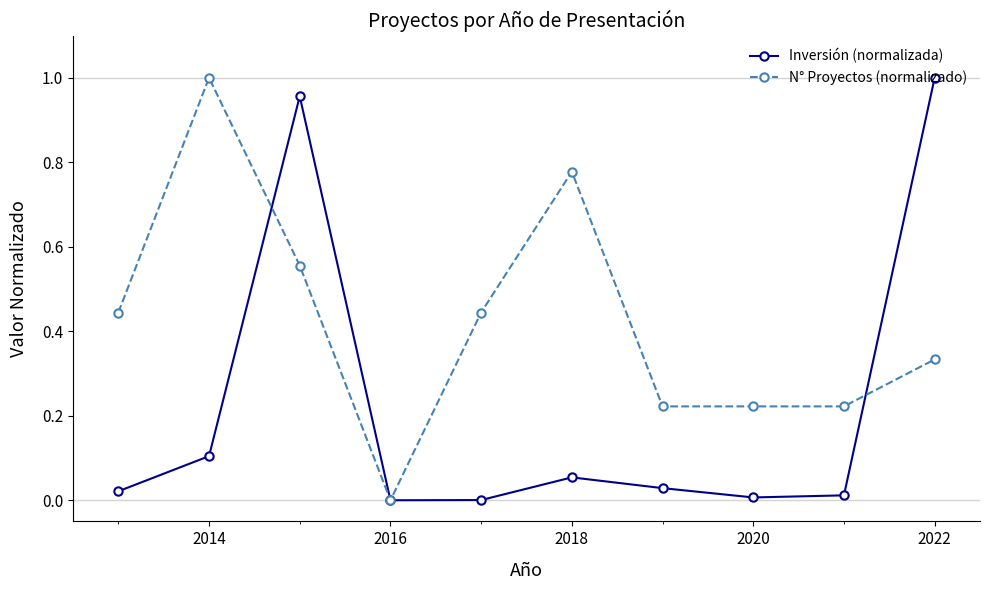

True or false: Inversión (normalizada) has more than 0 interior local peaks.

True